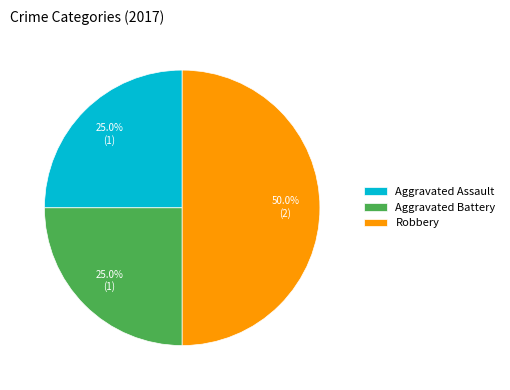

To the nearest percent, what percentage of the pie is Aggravated Battery?

25%